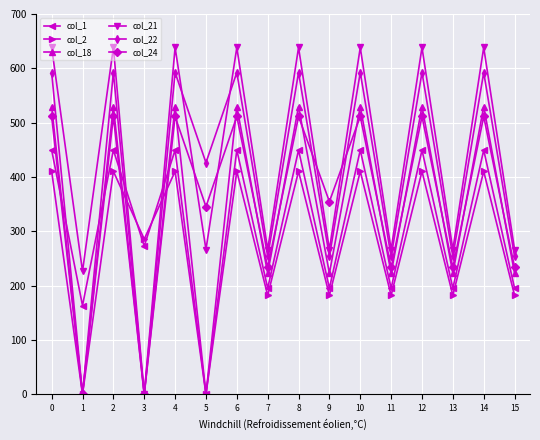

Reading right to left, list all the values displayed in this chart.

col_1: 195.1	449.5	195.1	449.5	195.1	449.5	195.1	449.5	195.1	449.5	0.0	449.5	272.7	449.5	163.2	449.5
col_2: 181.9	410.3	181.9	410.3	181.9	410.3	181.9	410.3	181.9	410.3	0.0	410.3	285.5	410.3	0.0	410.3
col_18: 222.5	529.6	222.5	529.6	222.5	529.6	222.5	529.6	222.5	529.6	0.0	529.6	0.0	529.6	0.0	529.6
col_21: 266.4	638.4	266.4	638.4	266.4	638.4	266.4	638.4	266.4	638.4	266.4	638.4	0.0	638.4	226.4	638.4
col_22: 253.9	592.3	253.9	592.3	253.9	592.3	253.9	592.3	253.9	592.3	426.3	592.3	0.0	592.3	0.0	592.3
col_24: 233.4	511.3	233.4	511.3	233.4	511.3	354.6	511.3	233.4	511.3	345.3	511.3	0.0	511.3	0.0	511.3